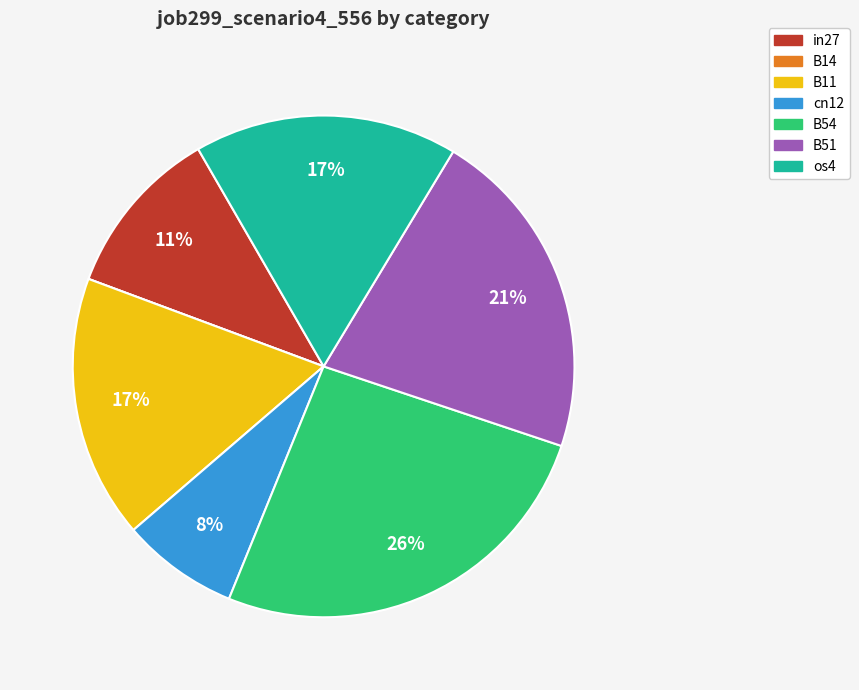

To the nearest percent, what is the average slice percentage?

14%